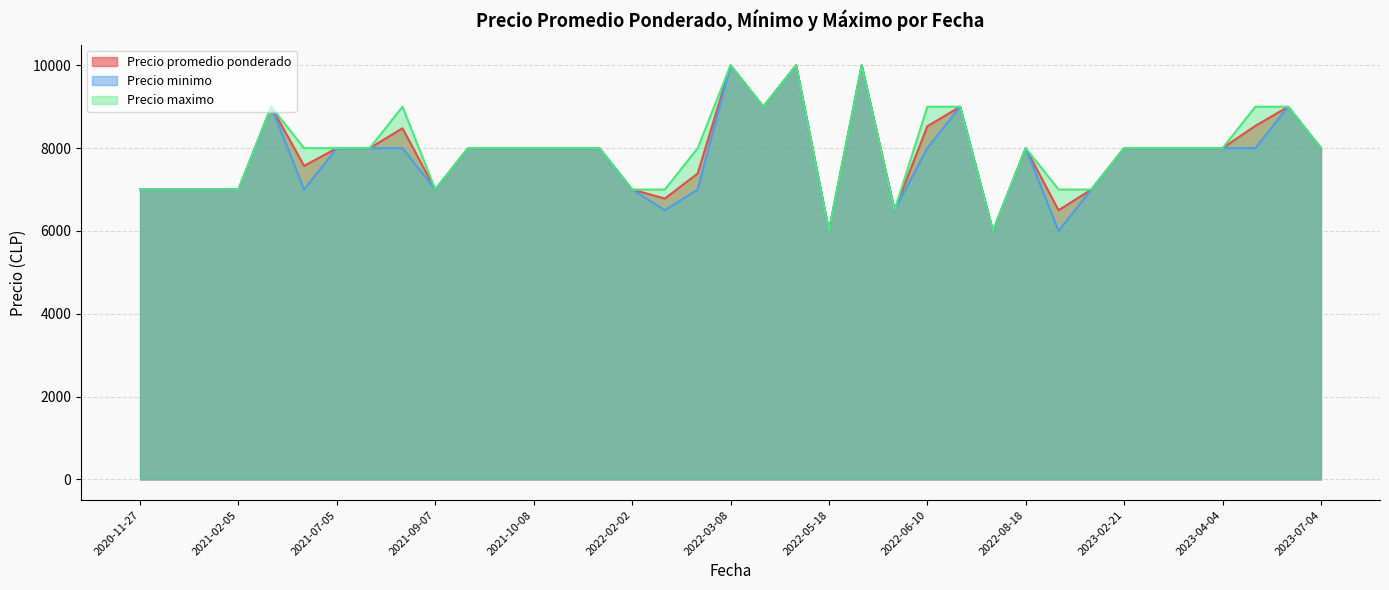

Which series has the widest spread of values?

Precio promedio ponderado